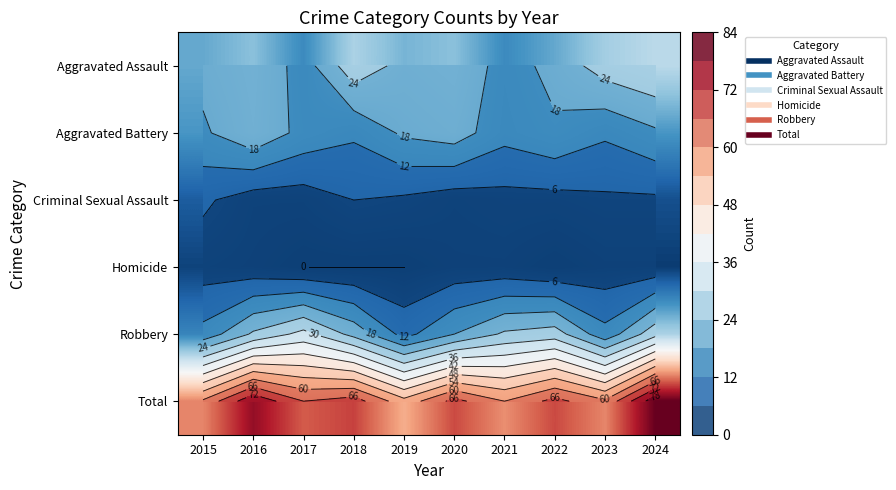

Is the value of Homicide at 2020 greater than the value of Aggravated Battery at 2015?

No